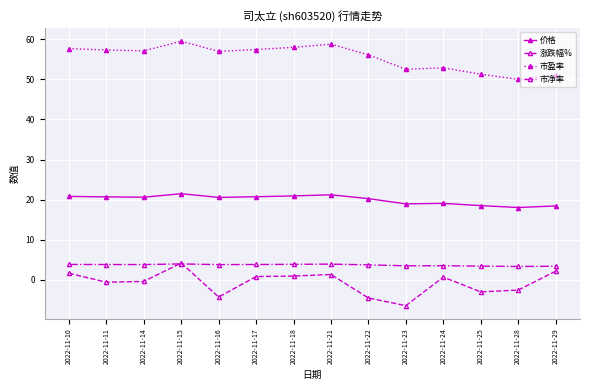

What is the sum of the 涨跌幅% values at 2022-11-15 and 2022-11-23?

-2.2